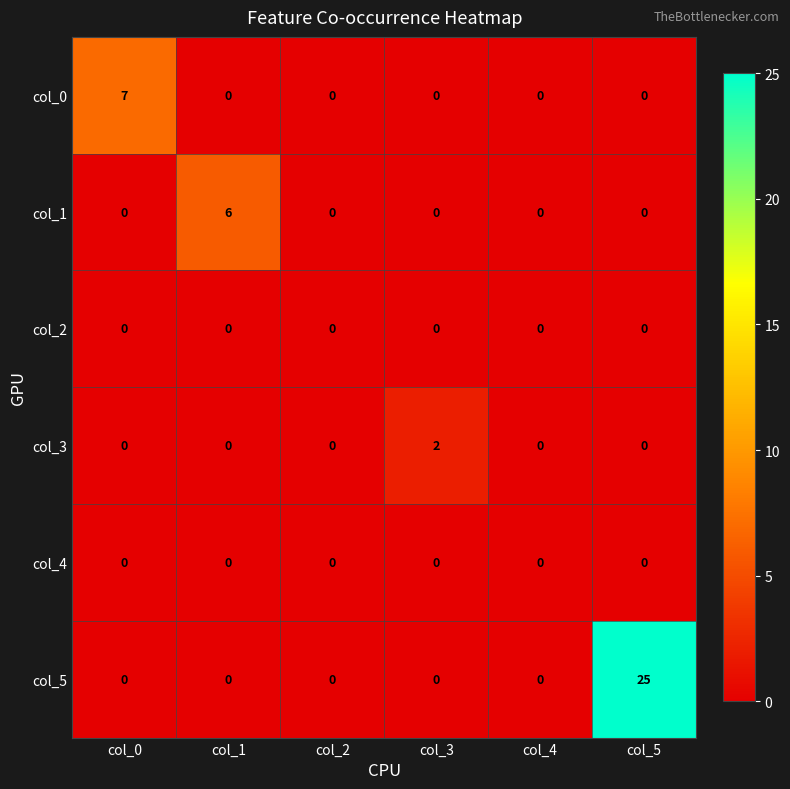

What is the greatest value displayed?

25